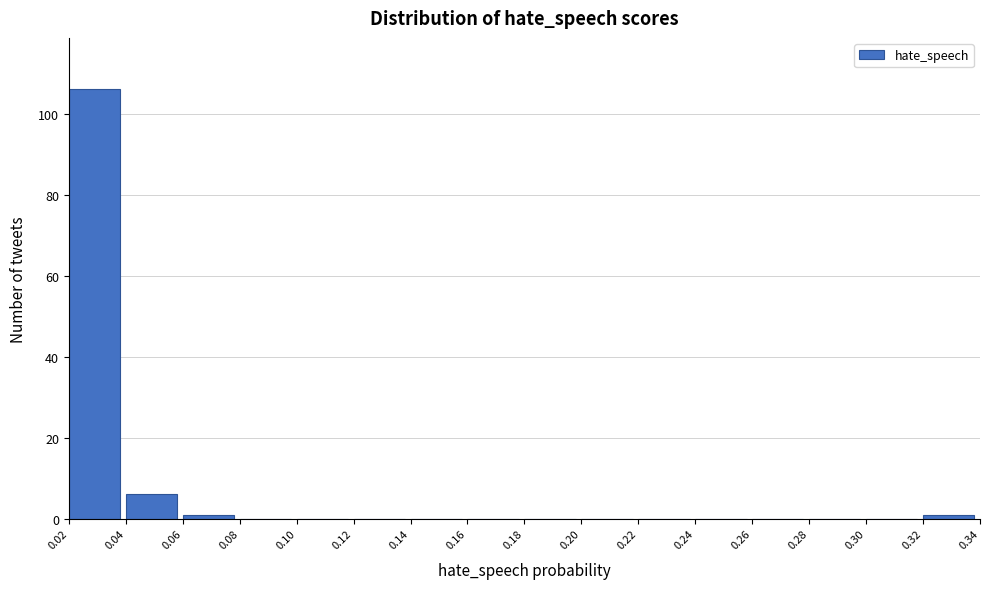

Reading left to right, list all the values displayed in this chart.

0.02=106	0.04=6	0.06=1	0.08=0	0.10=0	0.12=0	0.14=0	0.16=0	0.18=0	0.20=0	0.22=0	0.24=0	0.26=0	0.28=0	0.30=0	0.32=1